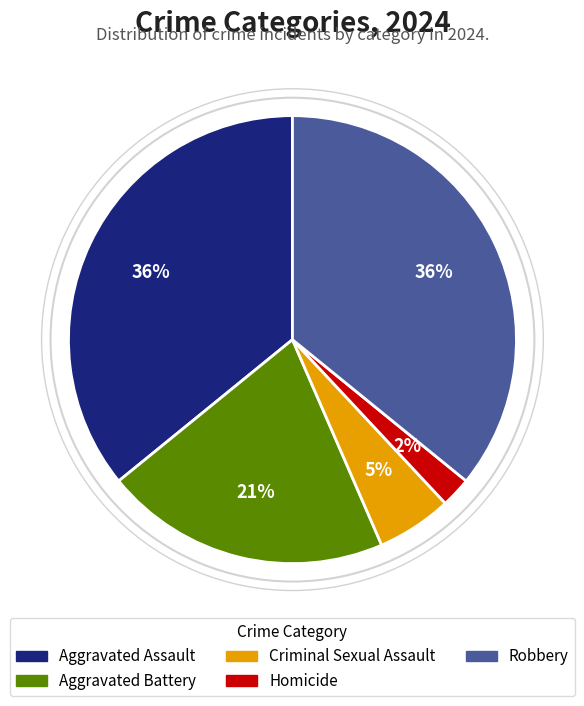

How many segments does this pie chart have?

5